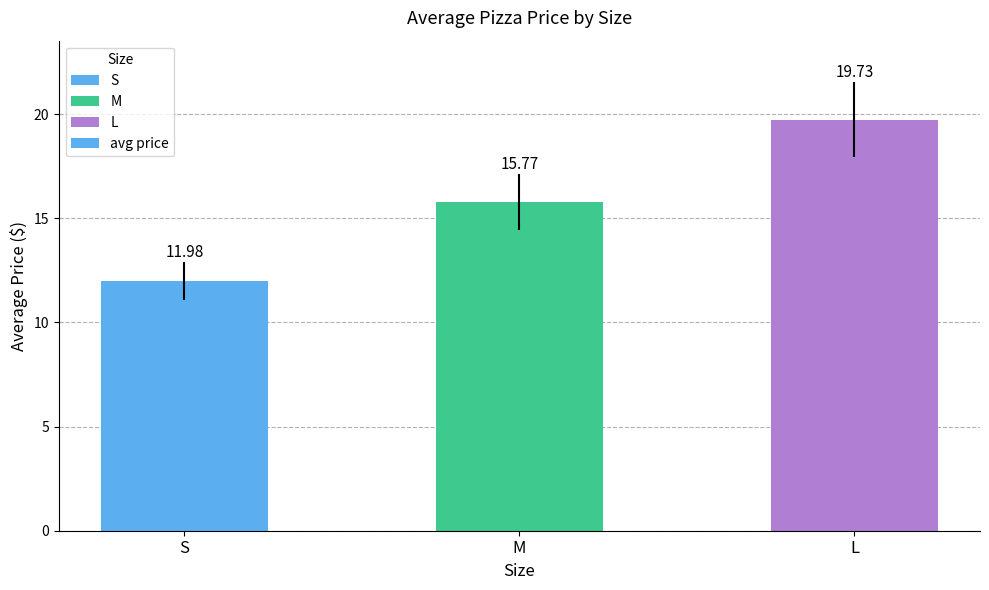

What is the average value?

15.8